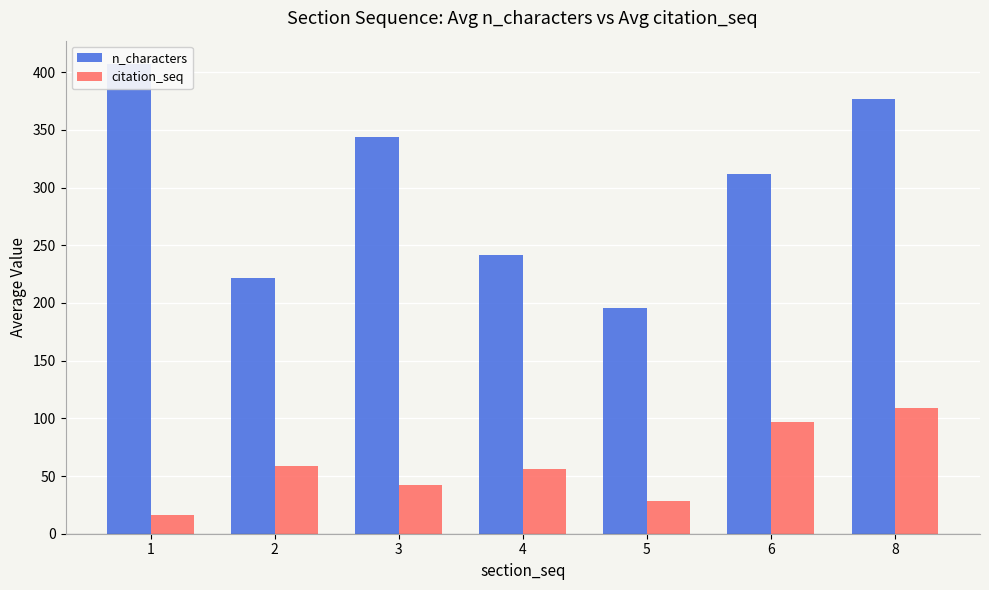

What is the sum of all n_characters values?

2100